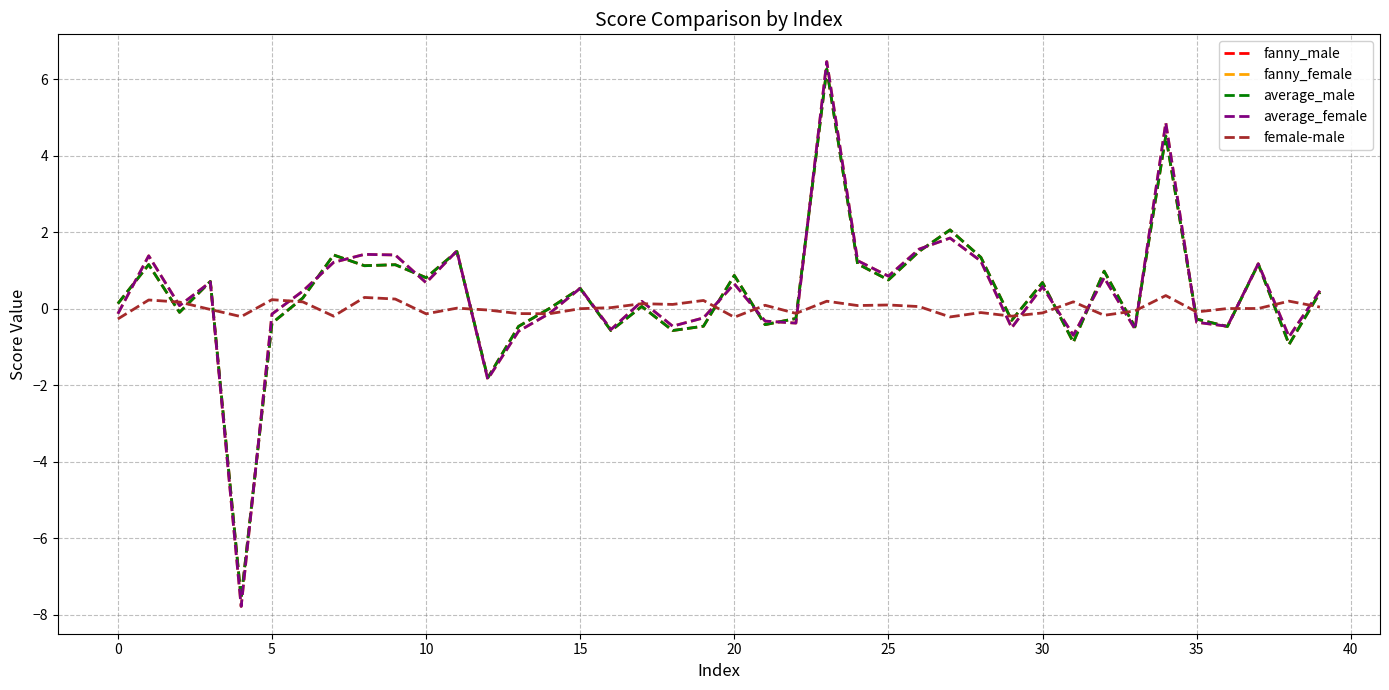

Which series has the largest range (max minus min)?

average_female